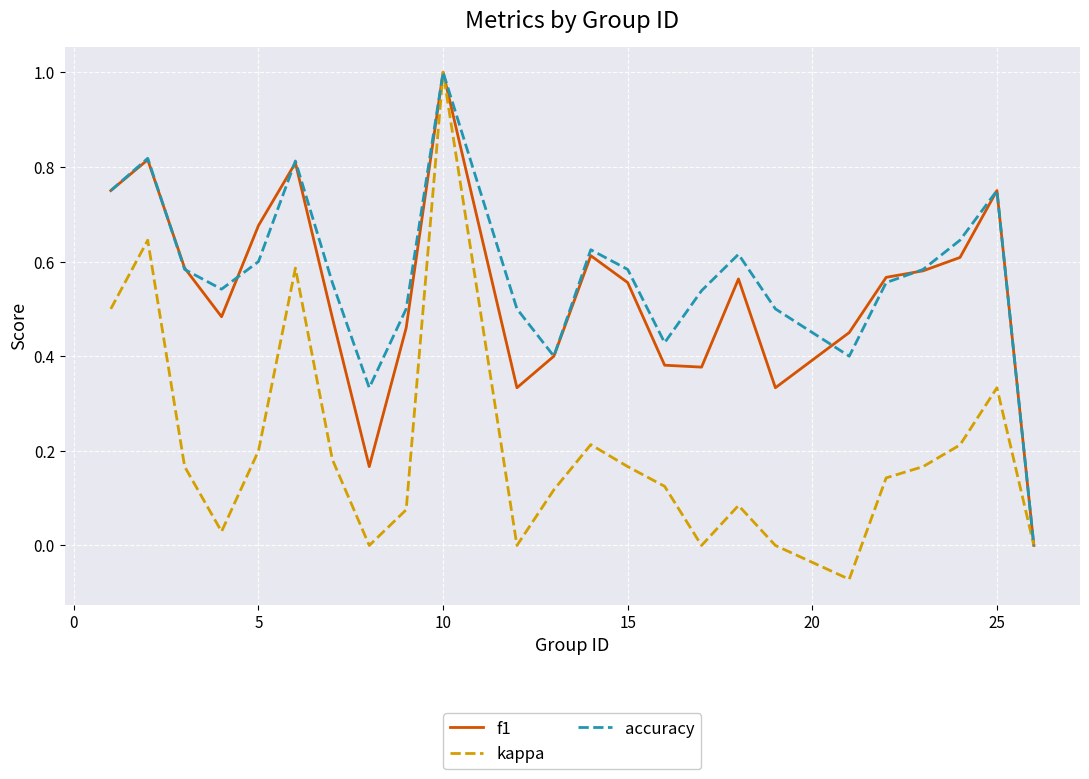

What is the maximum value shown in the chart?

1.0